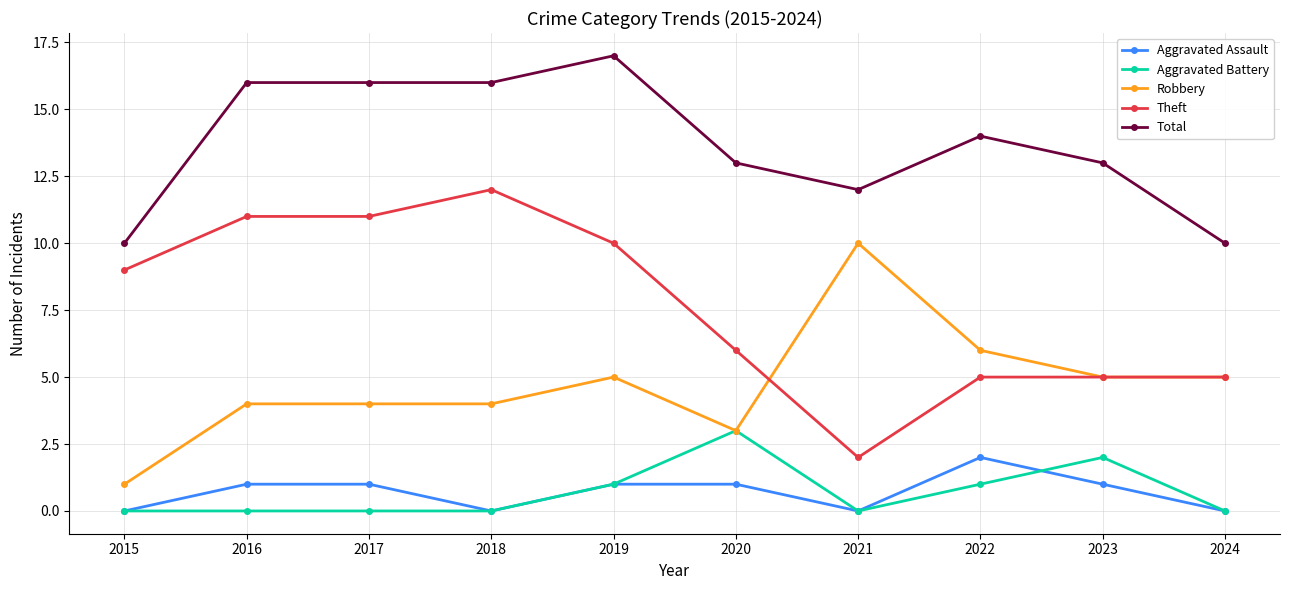

Reading right to left, list all the values displayed in this chart.

Aggravated Assault: 2024=0	2023=1	2022=2	2021=0	2020=1	2019=1	2018=0	2017=1	2016=1	2015=0
Aggravated Battery: 2024=0	2023=2	2022=1	2021=0	2020=3	2019=1	2018=0	2017=0	2016=0	2015=0
Robbery: 2024=5	2023=5	2022=6	2021=10	2020=3	2019=5	2018=4	2017=4	2016=4	2015=1
Theft: 2024=5	2023=5	2022=5	2021=2	2020=6	2019=10	2018=12	2017=11	2016=11	2015=9
Total: 2024=10	2023=13	2022=14	2021=12	2020=13	2019=17	2018=16	2017=16	2016=16	2015=10